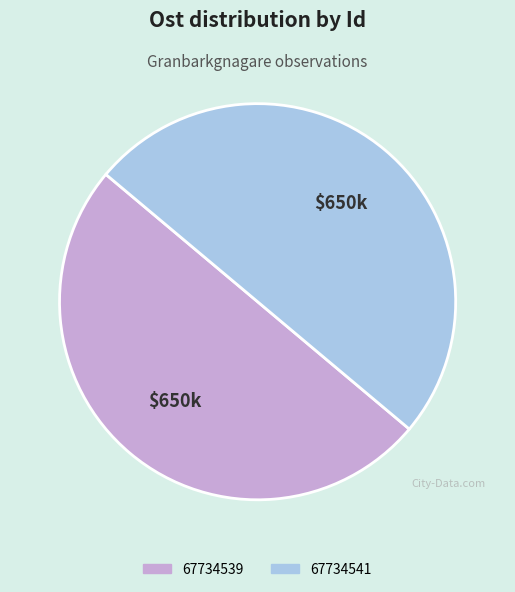

Do 67734541 and 67734539 together represent more than half of the pie?

Yes